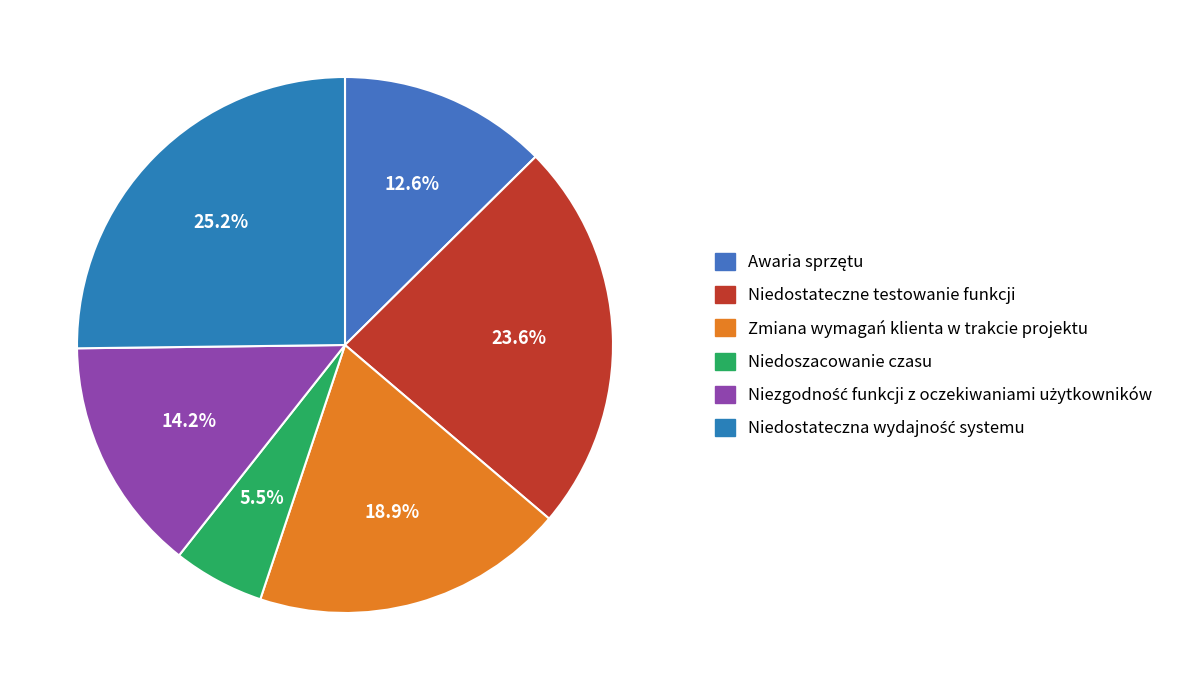

What is the change in value from Niedoszacowanie czasu to Niedostateczna wydajność systemu?

+25